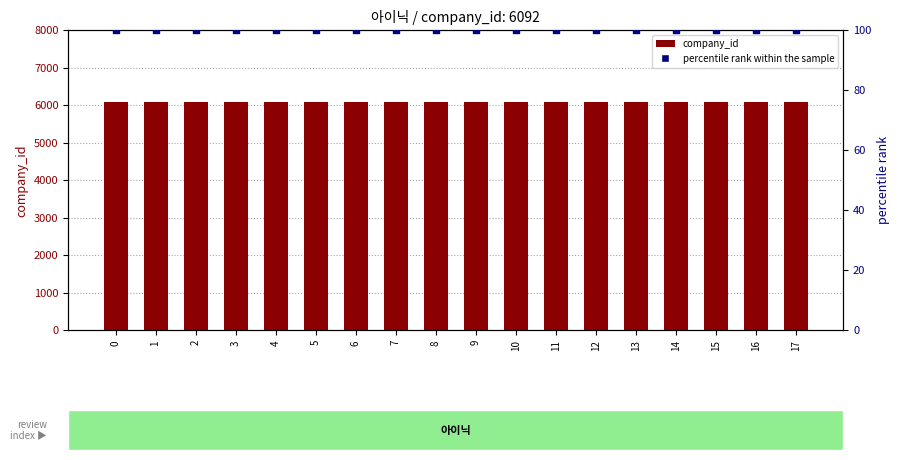

Which series has the widest spread of Y values?

company_id